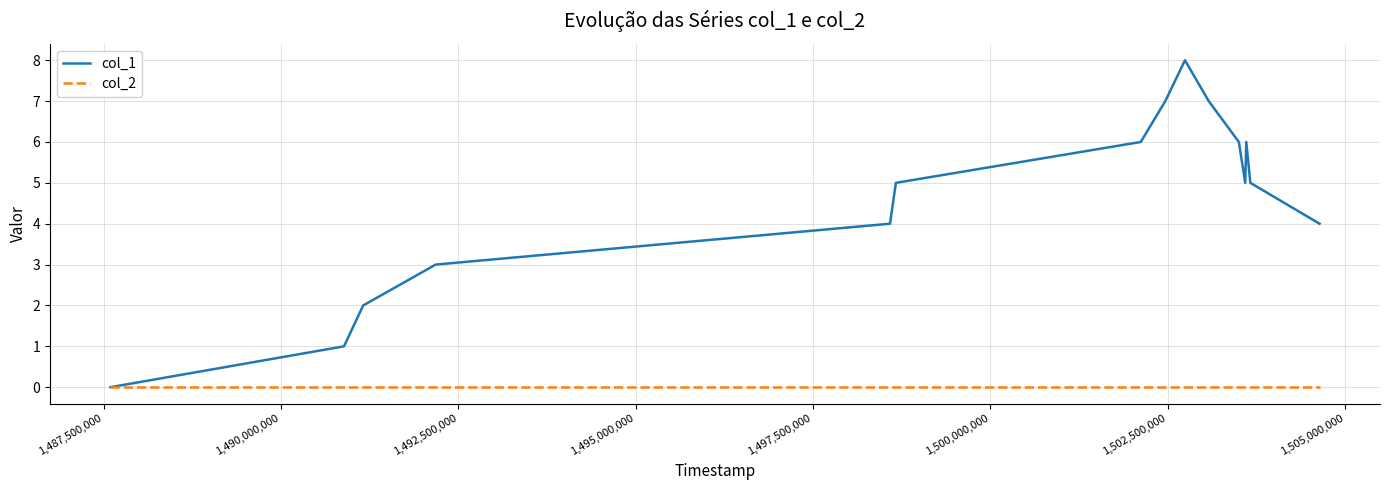

Rank the series by their maximum value, from lowest to highest.

col_2, col_1